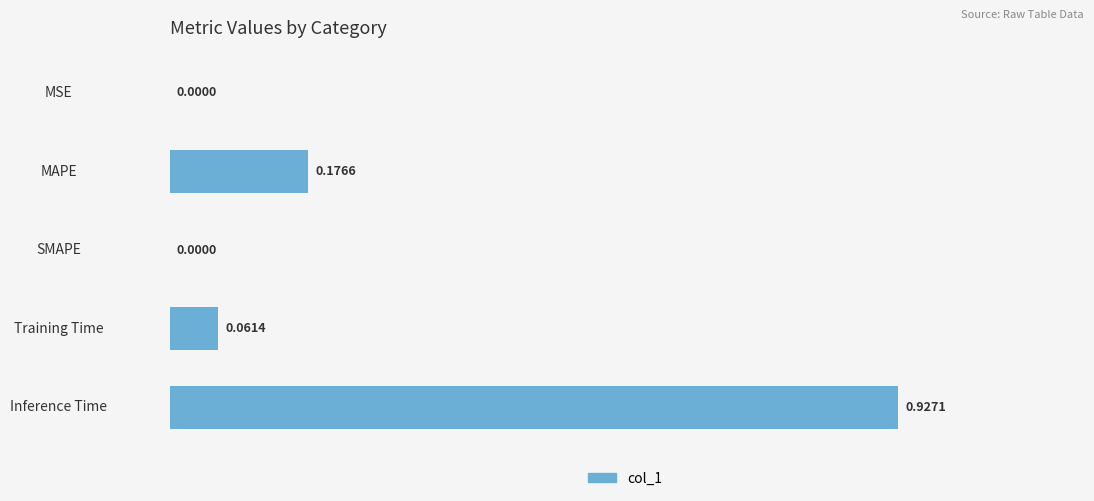

Does the chart contain stacked bars?

No